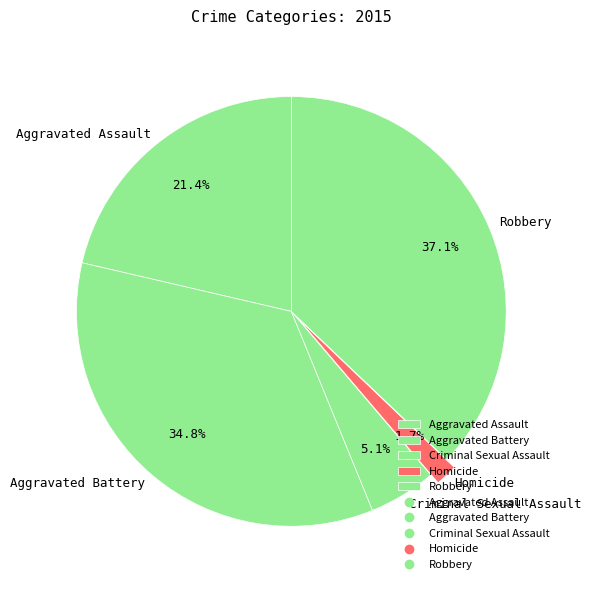

To the nearest percent, what is the average slice percentage?

20%